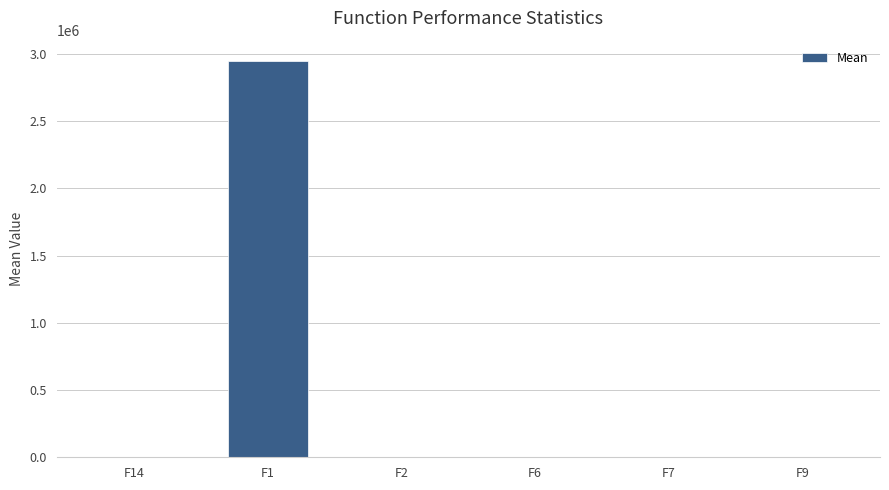

The value at F1 is 4419590.0. True or false?

False